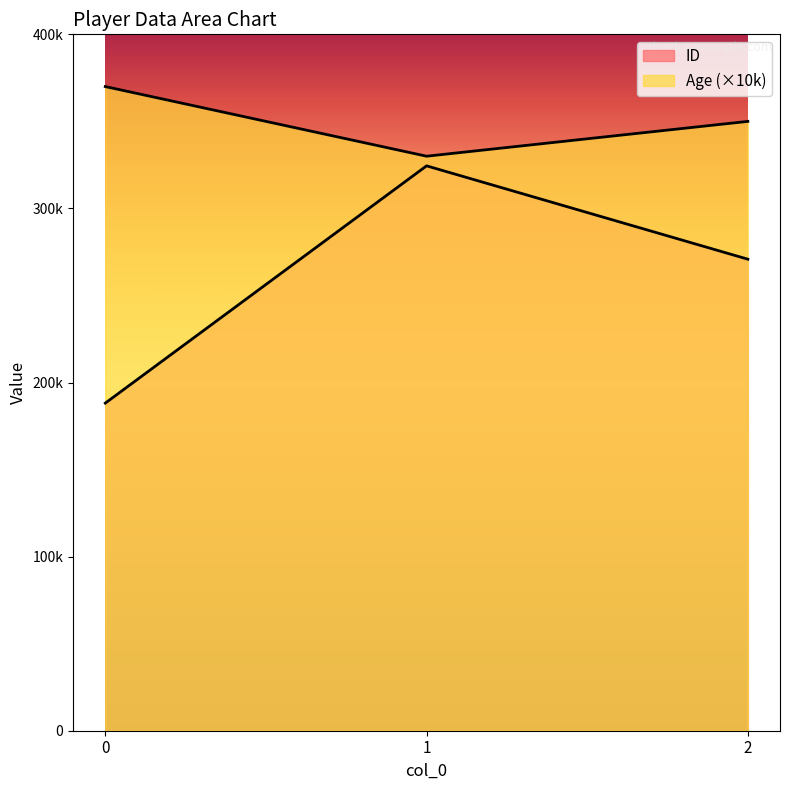

What is the total value across all series at 0?

558162